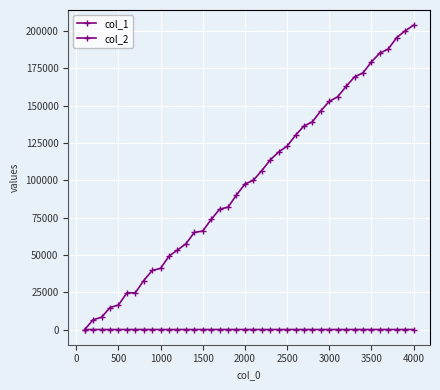

How many values in the col_1 series are below 99940?

20